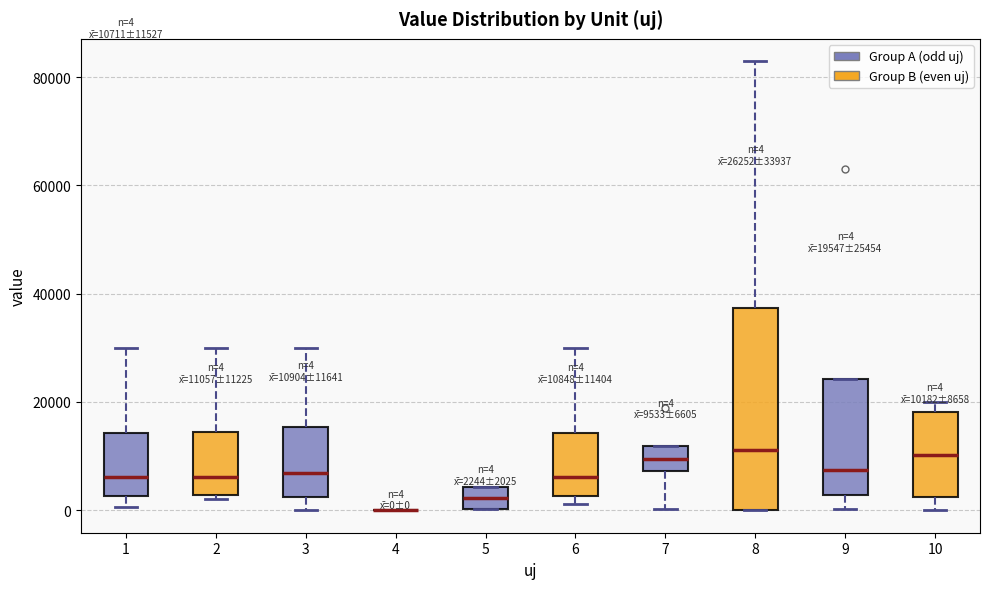

Comparing the boxes themselves (not the whiskers), which one is the tallest?

8